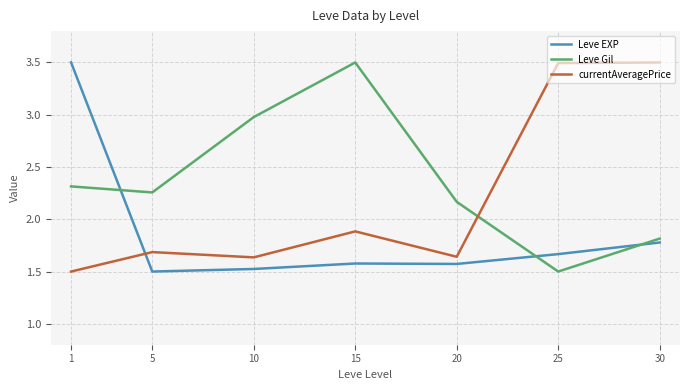

What value does the Leve EXP series have at 30?

1.8